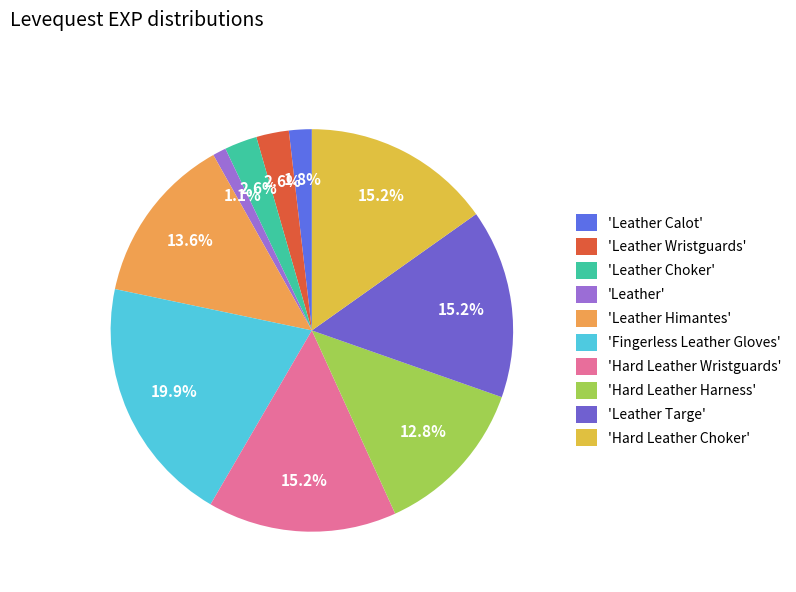

What is the largest slice in the pie chart?

'Fingerless Leather Gloves'